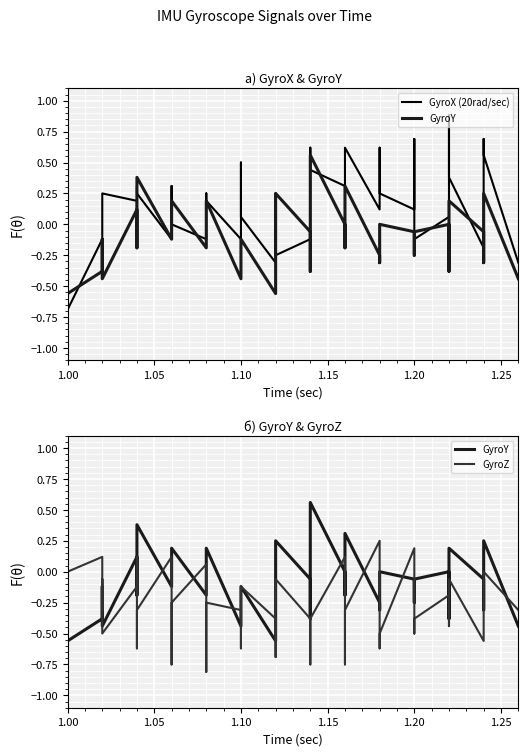

Which series has the largest range (max minus min)?

GyroX (20rad/sec)